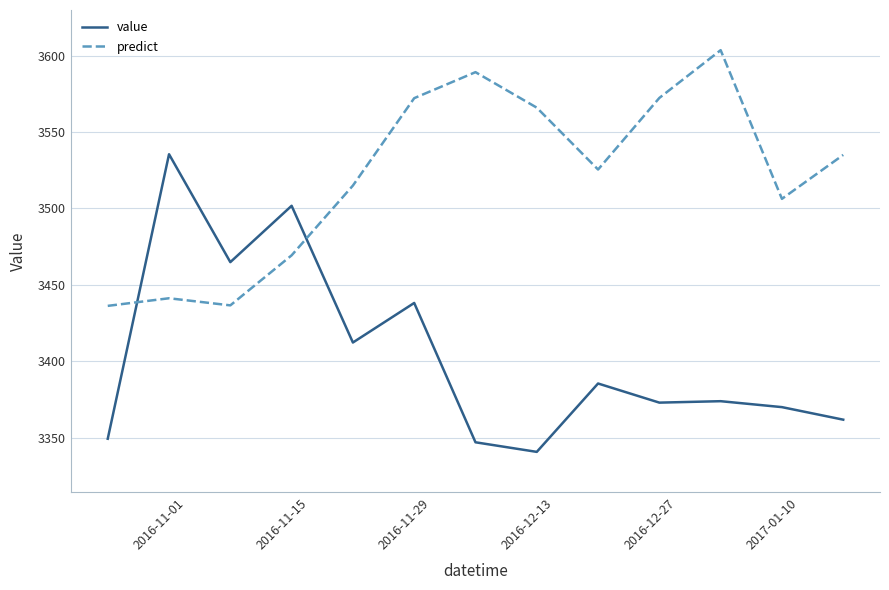

What is the minimum value for value?

3340.7